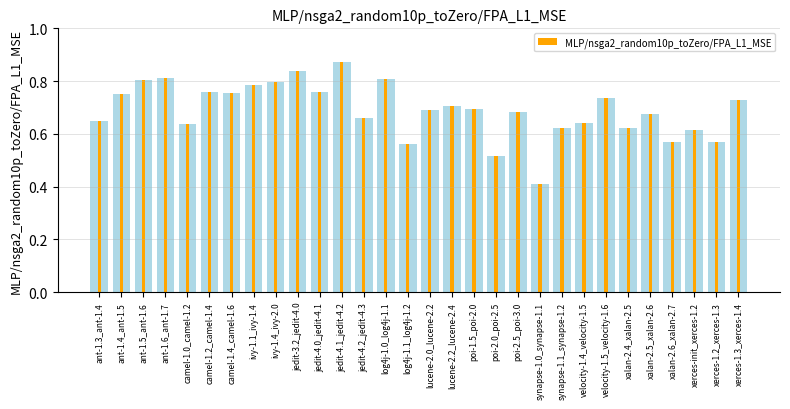

List the labels in order of value, smallest first.

synapse-1.0_synapse-1.1, poi-2.0_poi-2.5, log4j-1.1_log4j-1.2, xerces-1.2_xerces-1.3, xalan-2.6_xalan-2.7, xerces-init_xerces-1.2, synapse-1.1_synapse-1.2, xalan-2.4_xalan-2.5, camel-1.0_camel-1.2, velocity-1.4_velocity-1.5, ant-1.3_ant-1.4, jedit-4.2_jedit-4.3, xalan-2.5_xalan-2.6, poi-2.5_poi-3.0, lucene-2.0_lucene-2.2, poi-1.5_poi-2.0, lucene-2.2_lucene-2.4, xerces-1.3_xerces-1.4, velocity-1.5_velocity-1.6, ant-1.4_ant-1.5, camel-1.4_camel-1.6, jedit-4.0_jedit-4.1, camel-1.2_camel-1.4, ivy-1.1_ivy-1.4, ivy-1.4_ivy-2.0, ant-1.5_ant-1.6, log4j-1.0_log4j-1.1, ant-1.6_ant-1.7, jedit-3.2_jedit-4.0, jedit-4.1_jedit-4.2